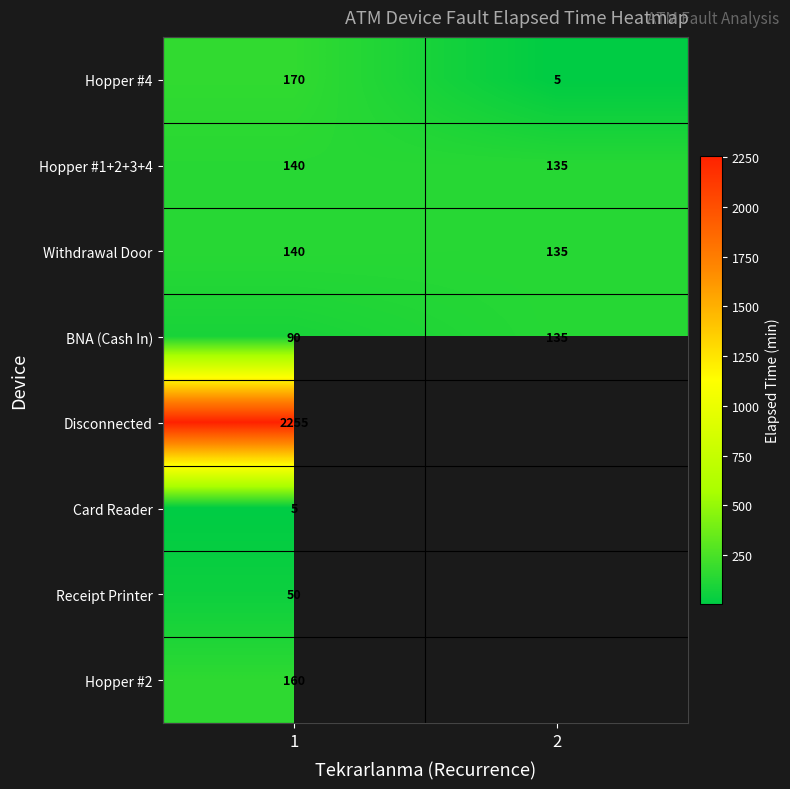

What is the difference between the Hopper #1+2+3+4 values at 1 and 2?

5